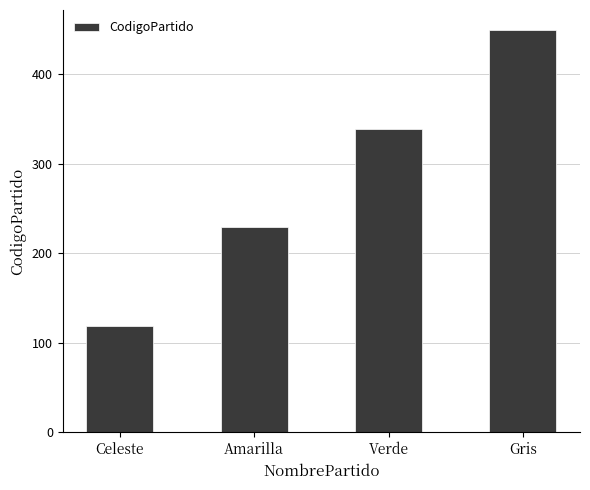

What is the difference between the maximum and second lowest values?

220